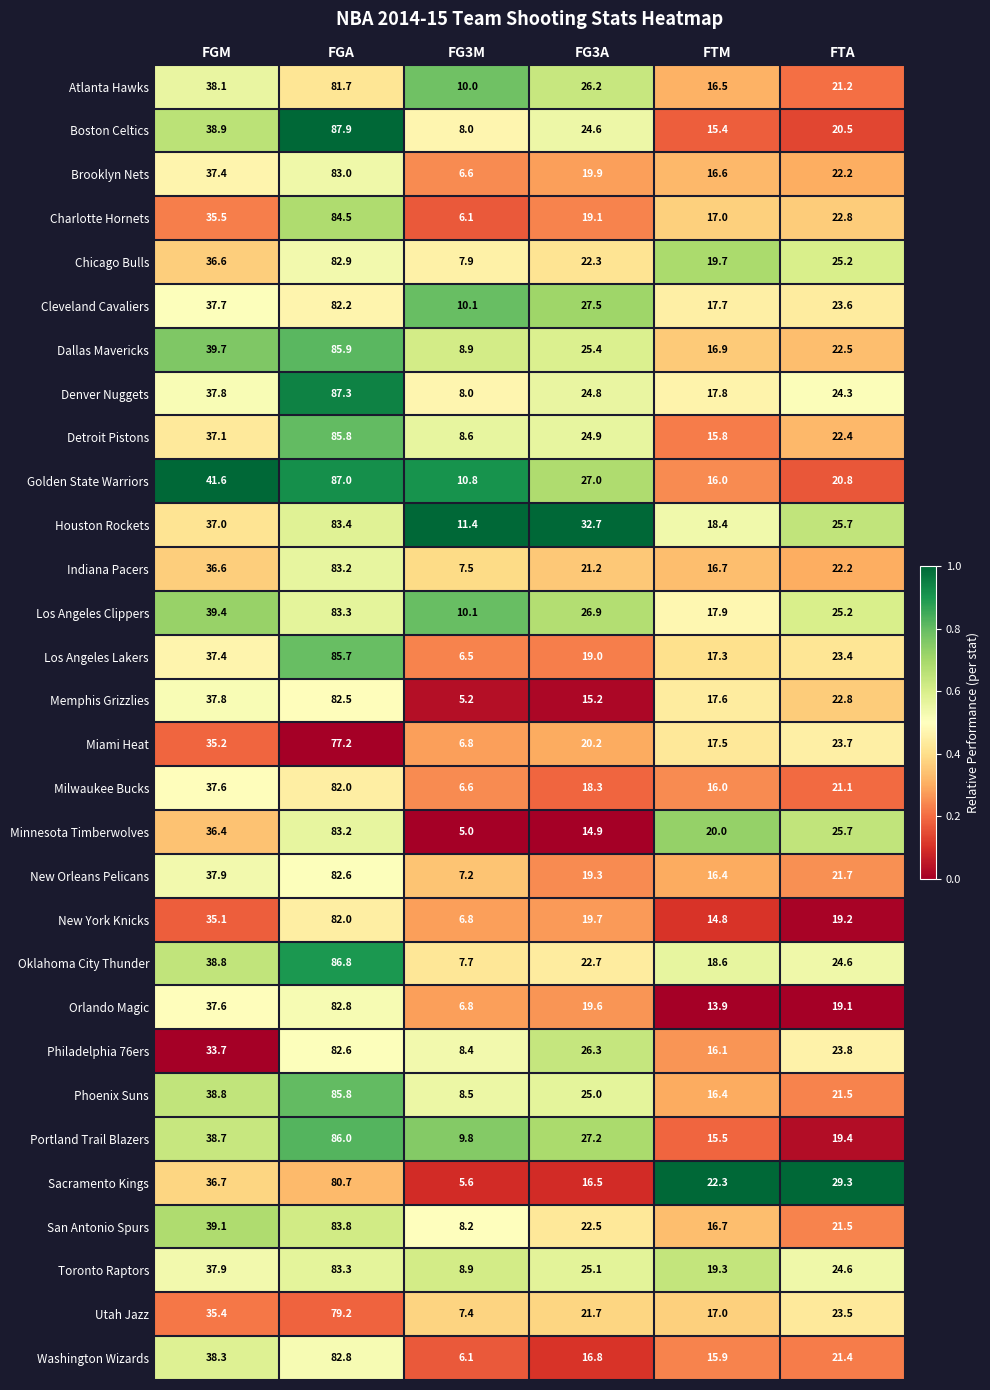

How many categories are shown in the chart?

6